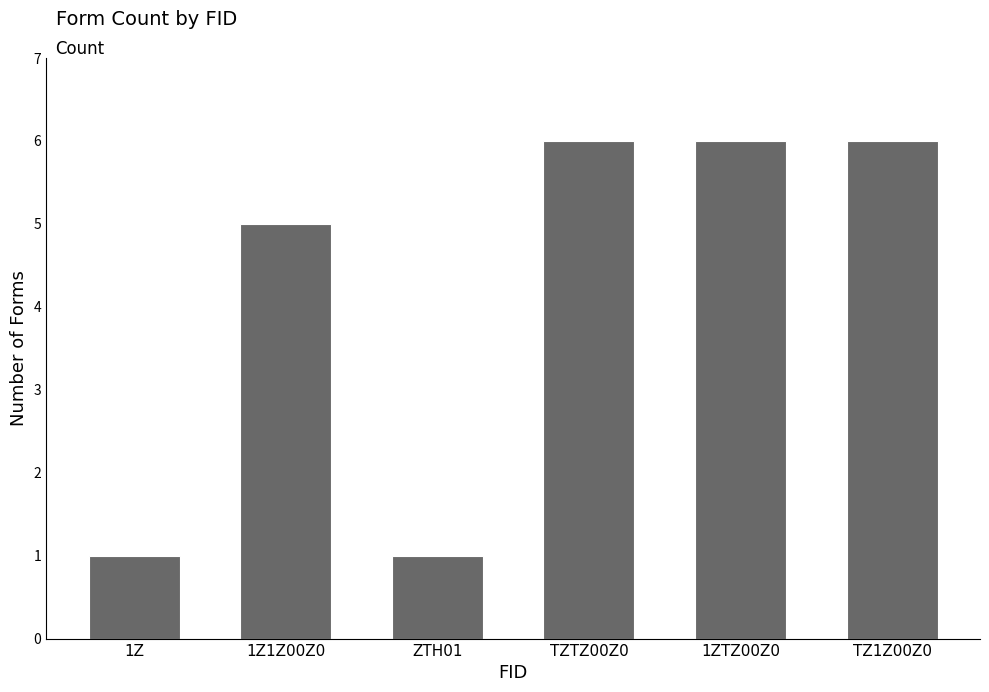

Between 1Z1Z00Z0 and 1ZTZ00Z0, which is larger?

1ZTZ00Z0